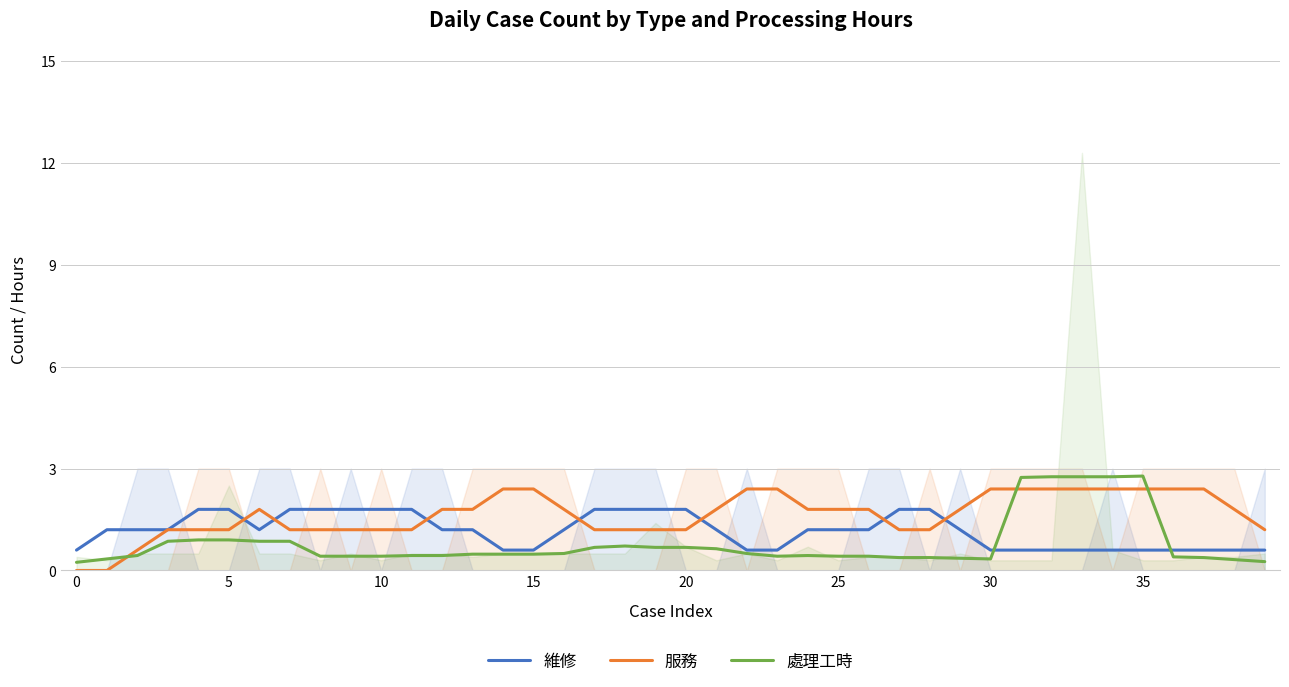

What is the difference between the highest and lowest values at 34?

2.2